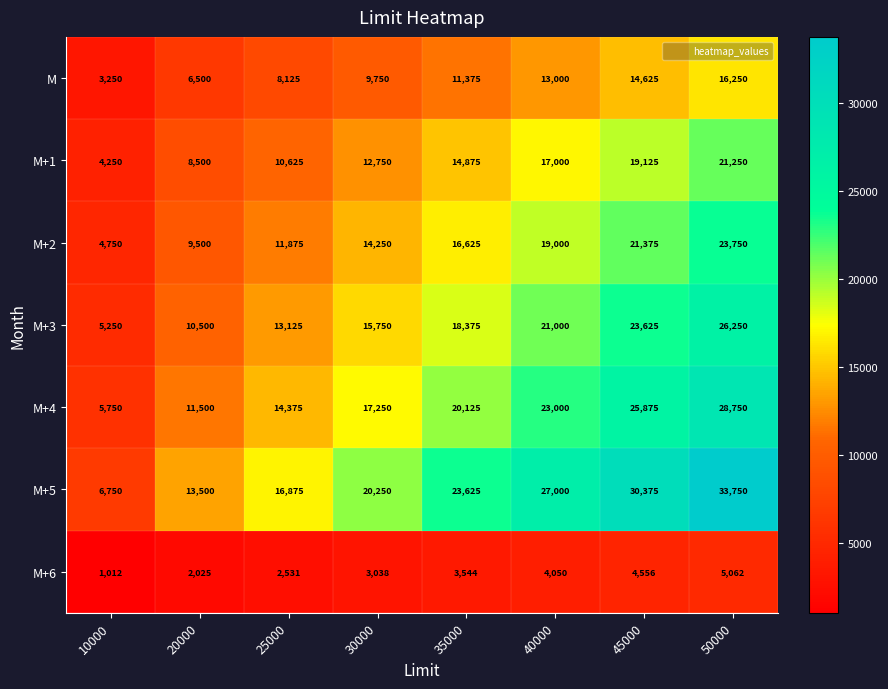

The value of M at 35000 is 17536. True or false?

False